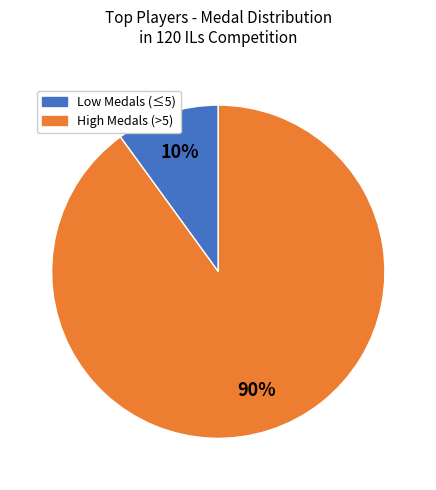

Is there a majority slice in this chart?

Yes